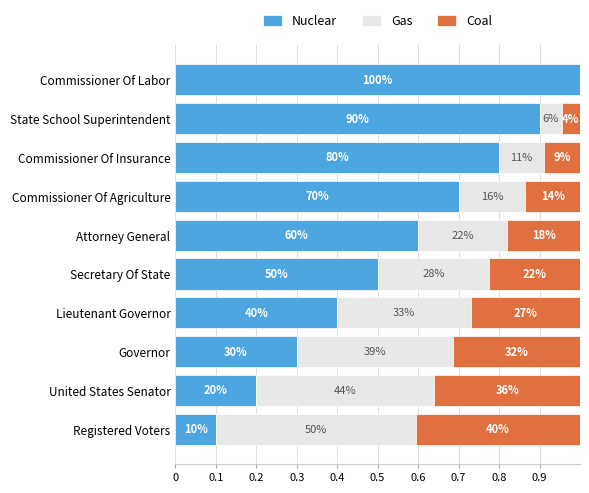

Which series has the widest spread of values?

Nuclear